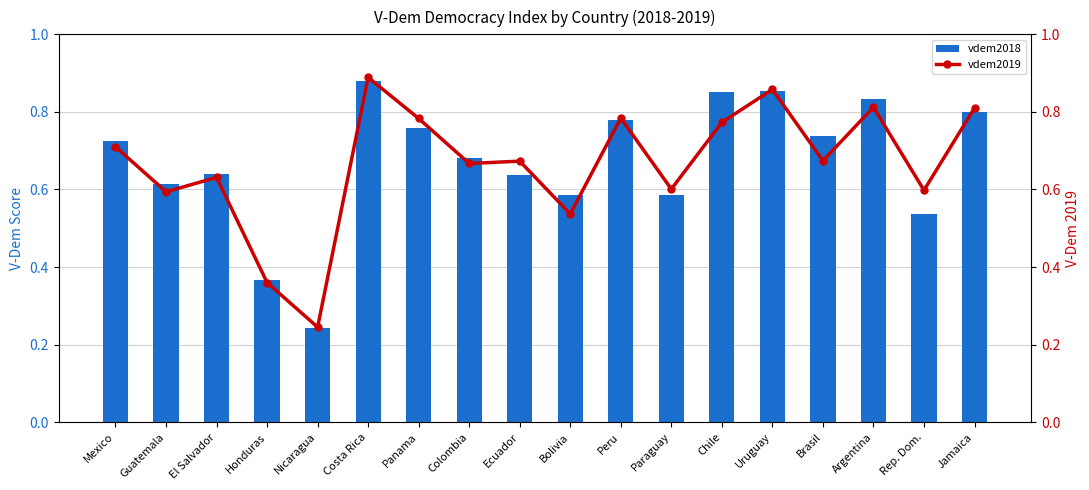

What is the spread (max minus min) of values at Chile?

0.1